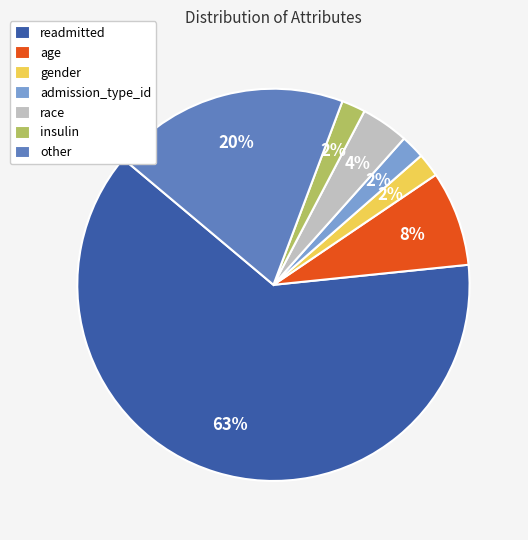

Which category has the biggest portion of the pie?

readmitted